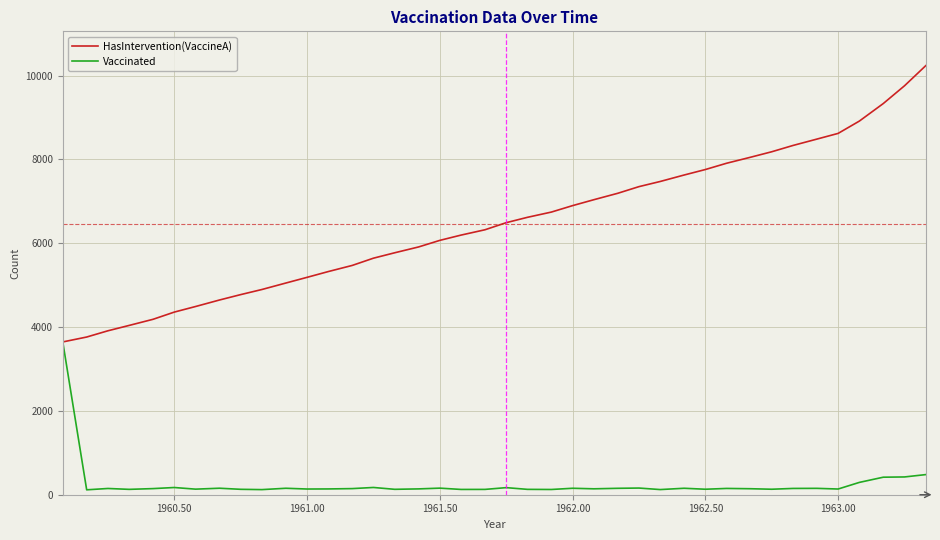

Which series has the largest total across all categories?

HasIntervention(VaccineA)